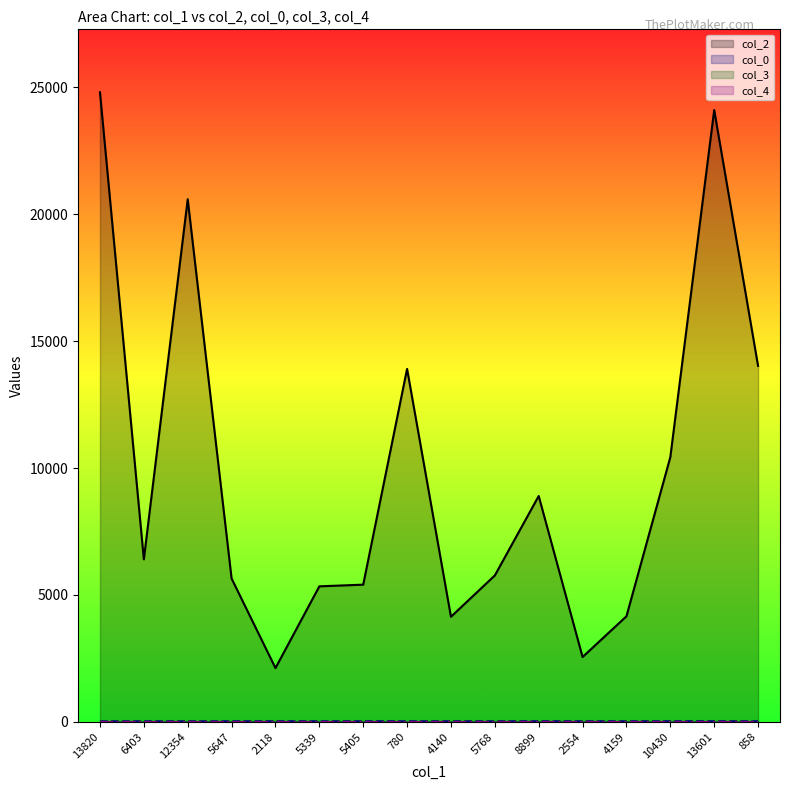

True or false: col_0 has more than 1 points higher than both neighbors.

False